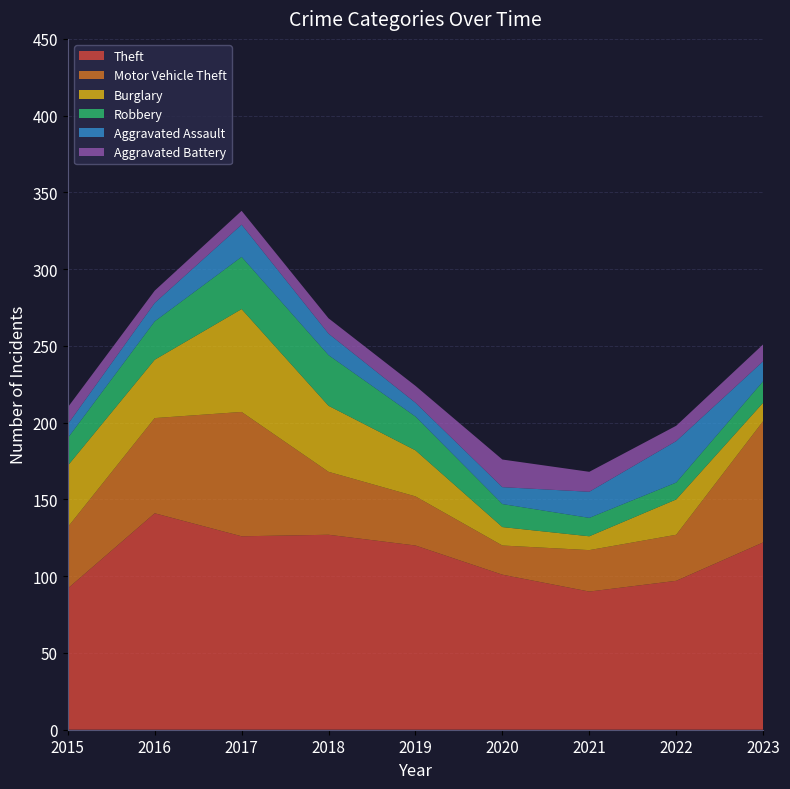

Reading left to right, extract all data points from this chart.

Theft: 92	141	126	127	120	101	90	97	122
Motor Vehicle Theft: 40	62	81	41	32	19	27	30	79
Burglary: 40	38	67	43	30	12	9	23	12
Robbery: 18	25	34	33	22	15	12	11	14
Aggravated Assault: 9	12	21	14	9	11	17	27	13
Aggravated Battery: 11	8	9	10	11	18	13	10	11